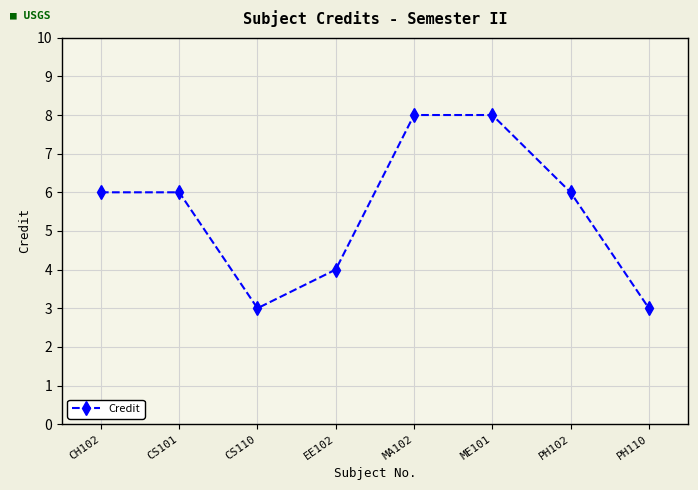

What is the minimum value shown in the chart?

3